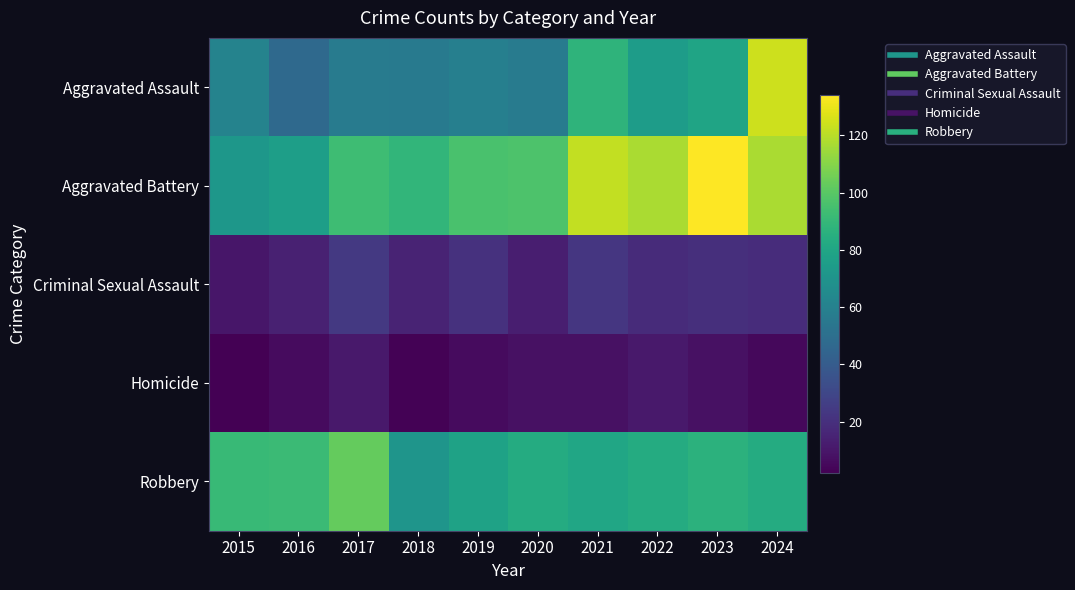

Which series has the widest spread of values?

Aggravated Assault